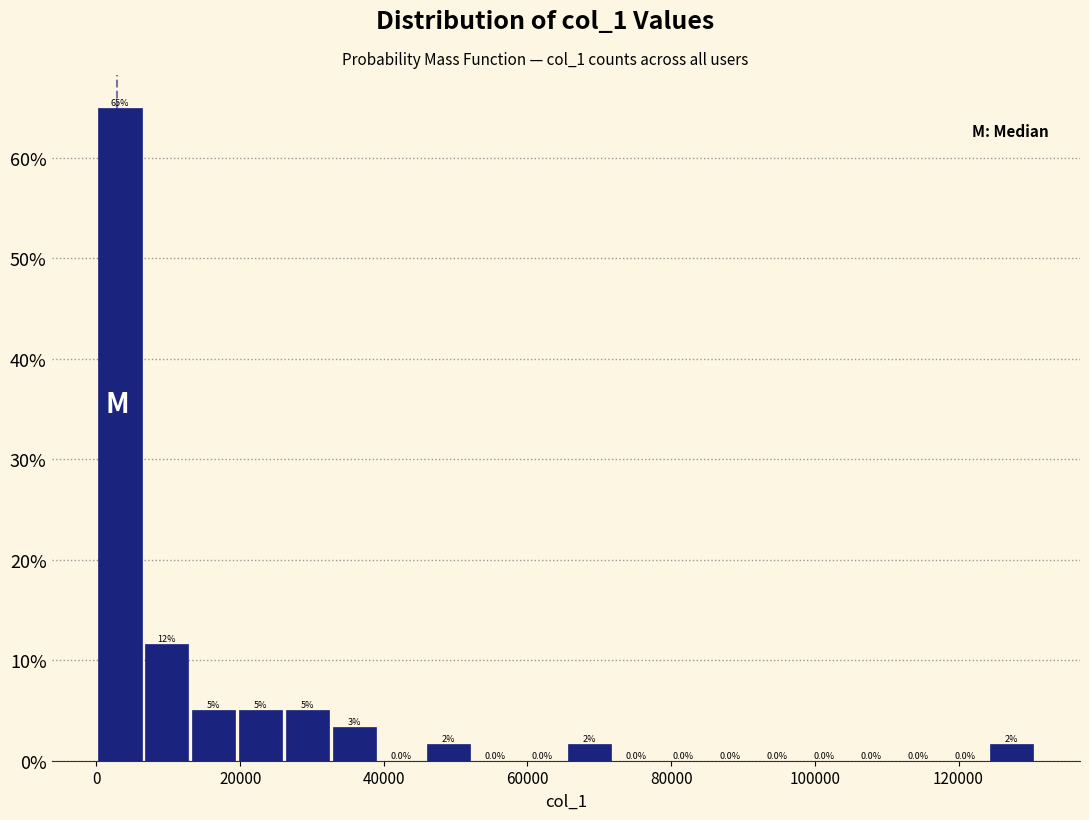

Read against the x-axis, roughly where is the centre of the tallest bar?

4000